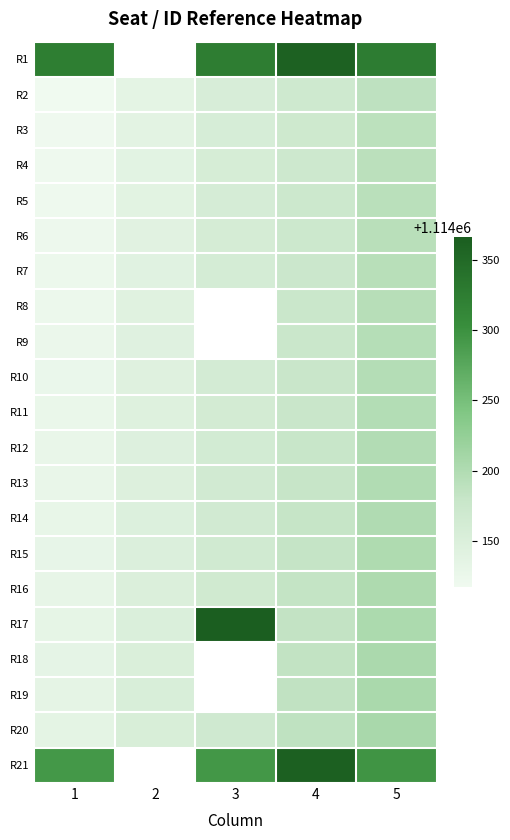

The R3 series shows 1562025.8 at 1. True or false?

False